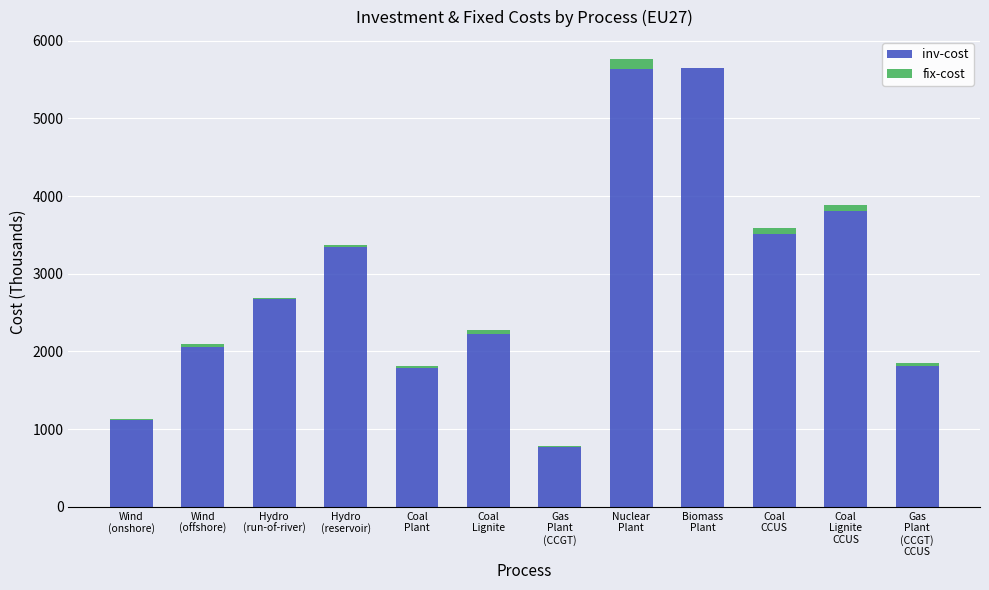

What is the maximum value for inv-cost?

5648.0